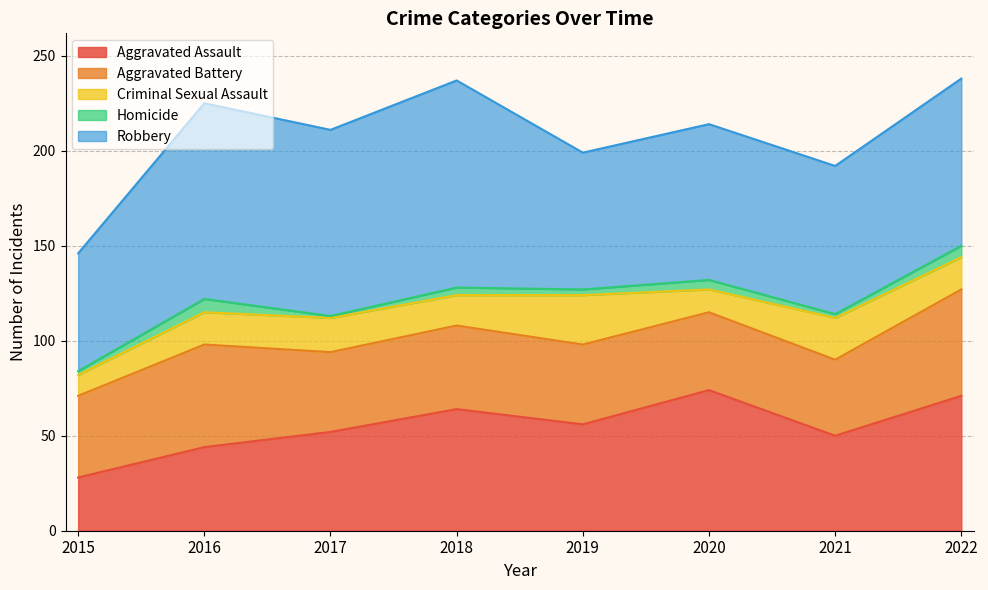

Does the chart display data point markers on the line(s)?

No